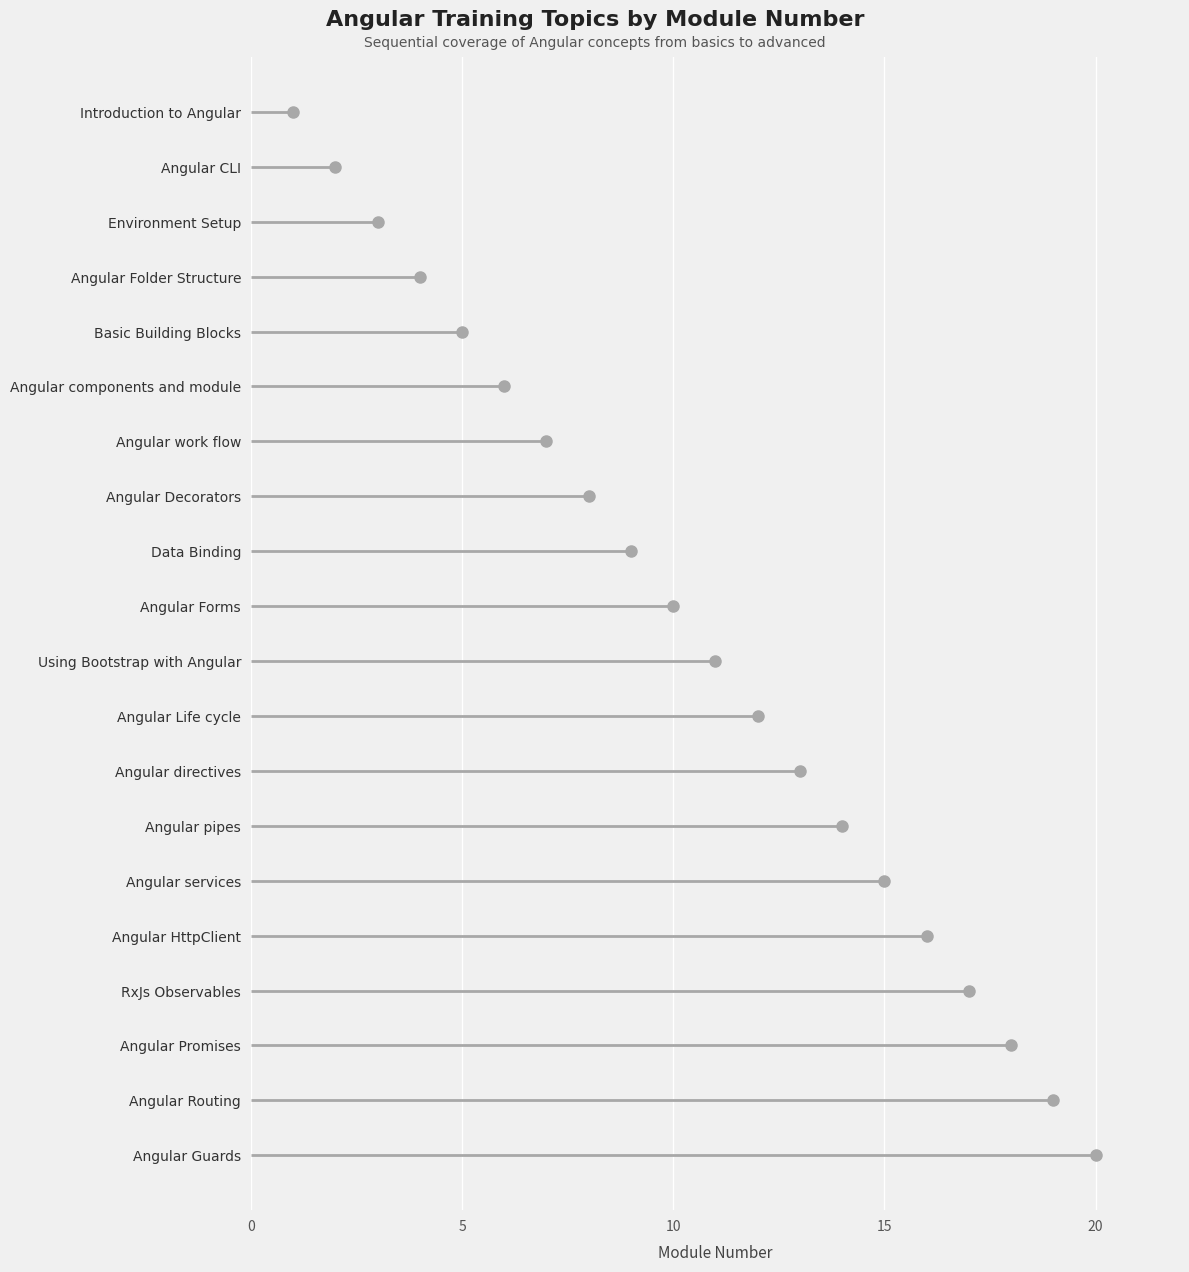

How many lines are shown in the chart?

1